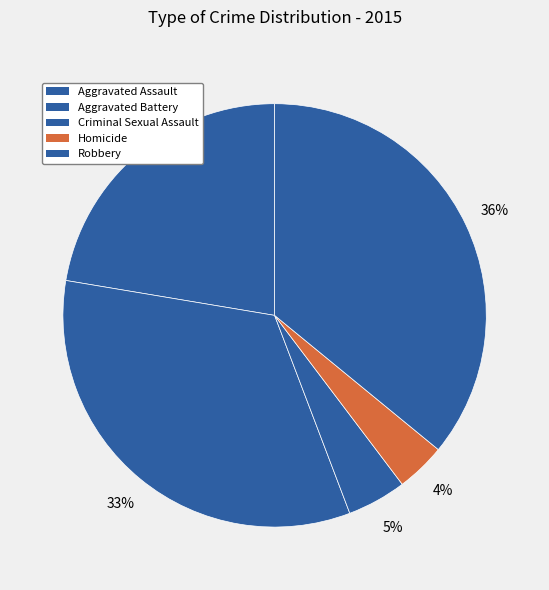

To the nearest percent, what portion does Aggravated Battery represent?

33%